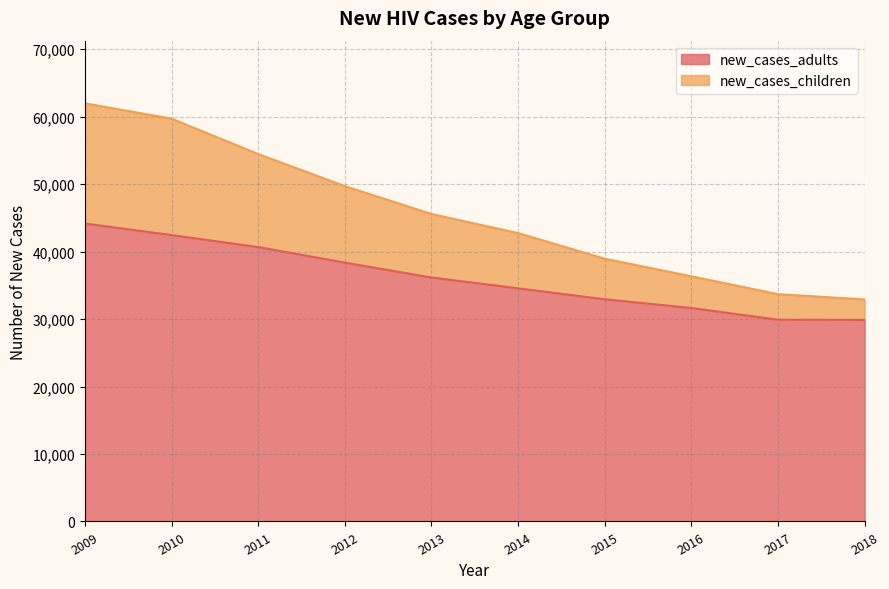

The value of new_cases_adults at 2010 is 42441. True or false?

True